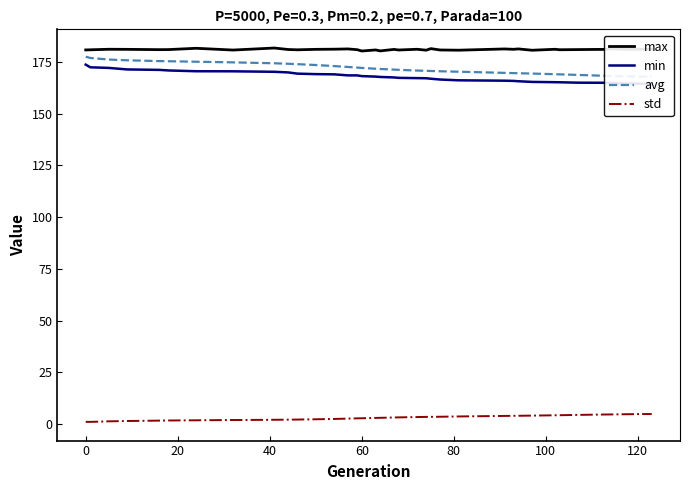

What is the value of the avg point at the 35th from the left?

168.2